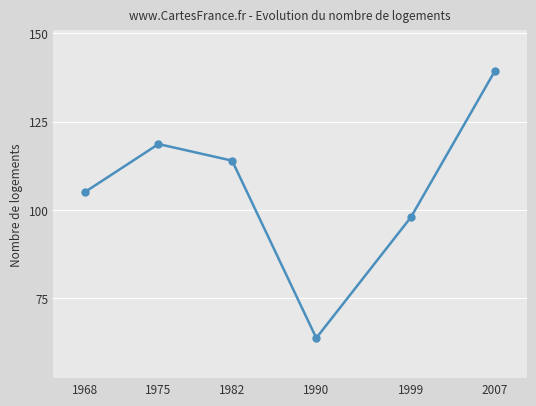

List the labels in order of value, largest first.

2007, 1975, 1982, 1968, 1999, 1990